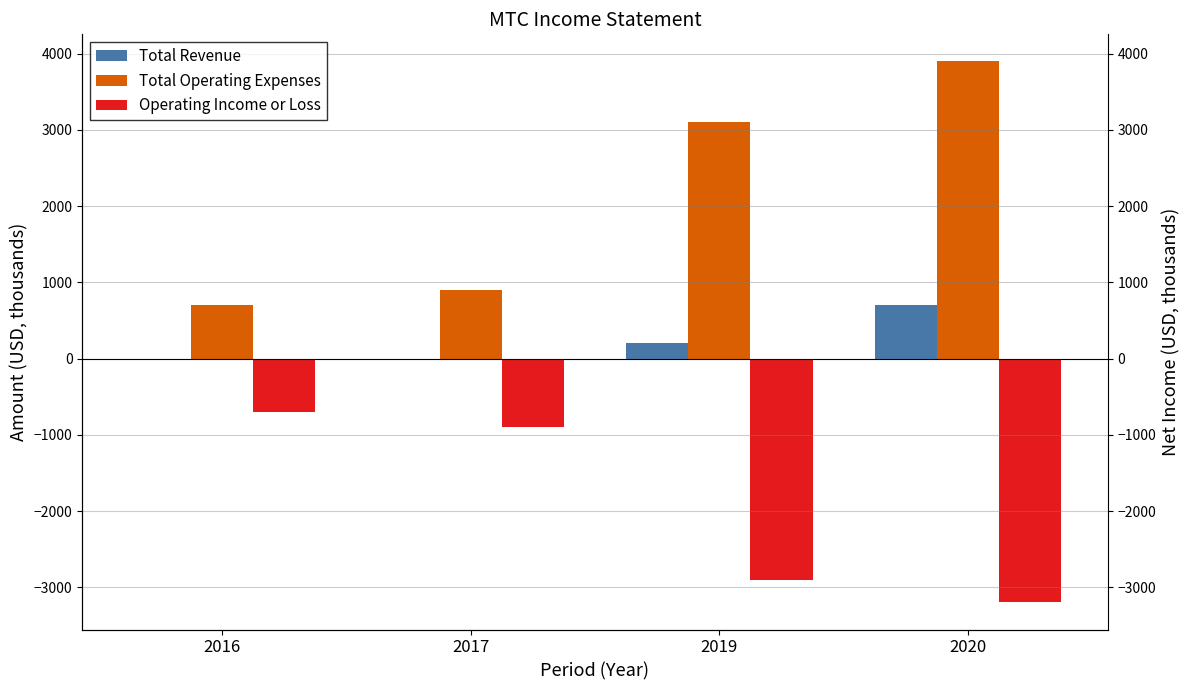

How many series are shown in this chart?

3